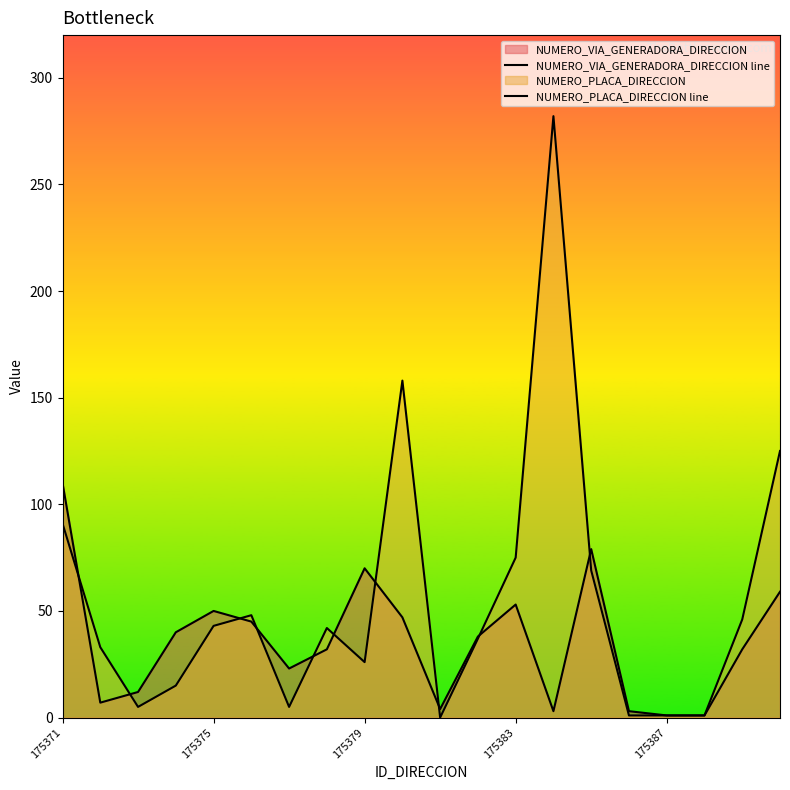

Does the chart display data point markers on the line(s)?

No